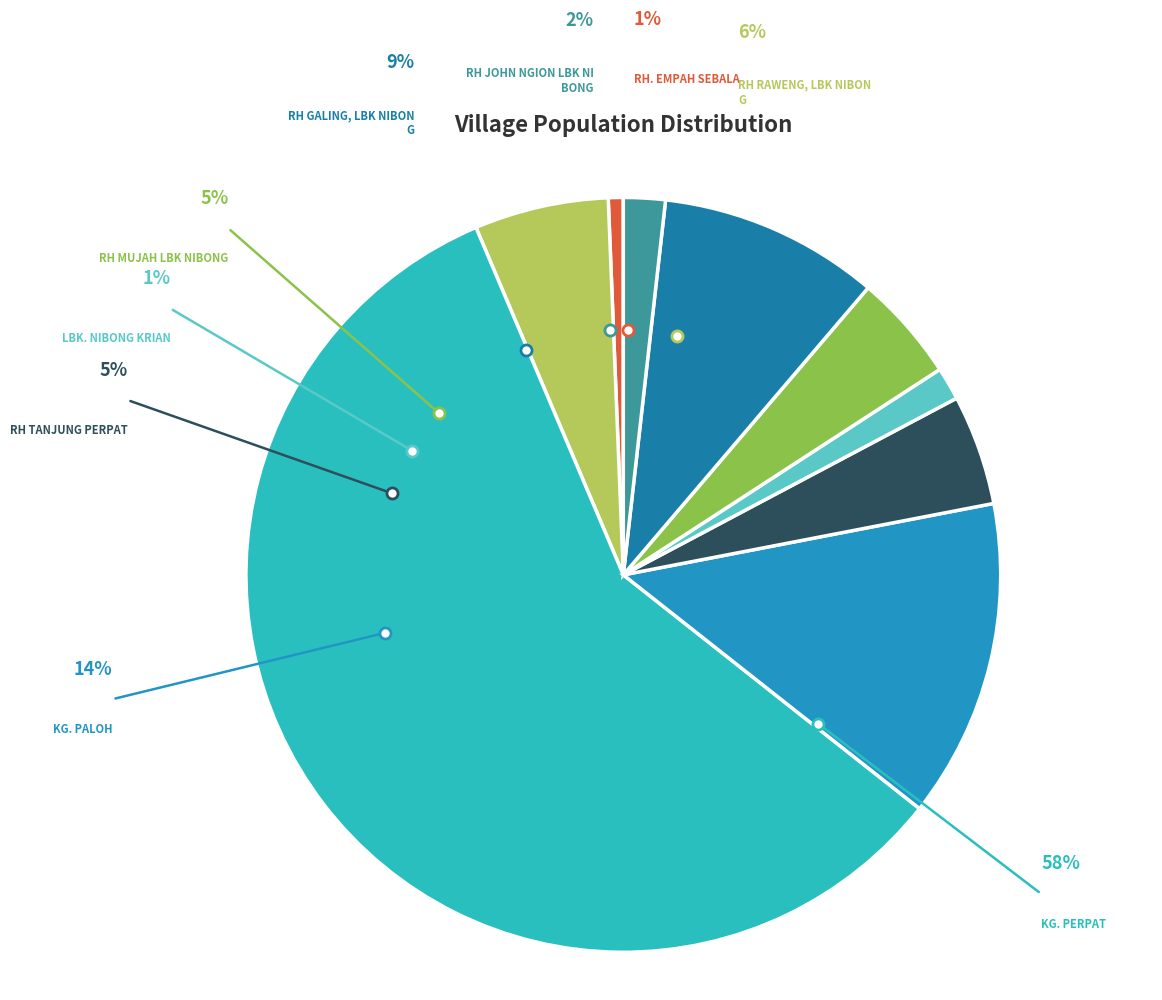

Combined, do RH GALING, LBK NIBONG and RH RAWENG, LBK NIBONG account for over 50%?

No